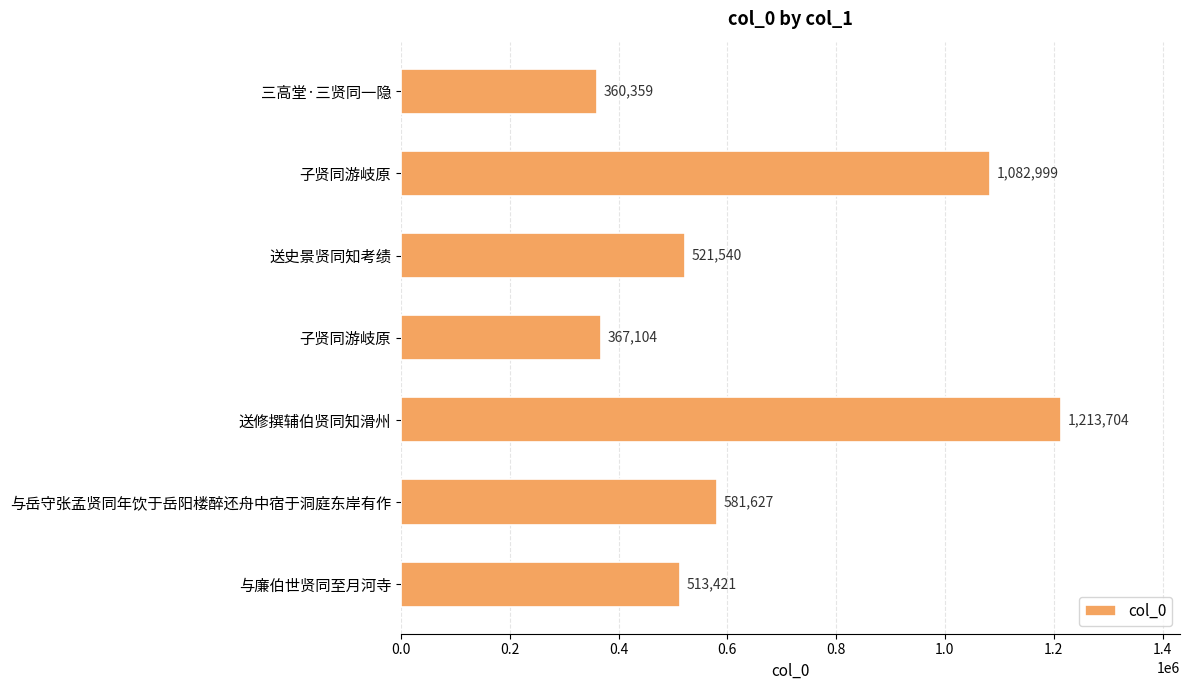

How many data points are less than 521540?

3